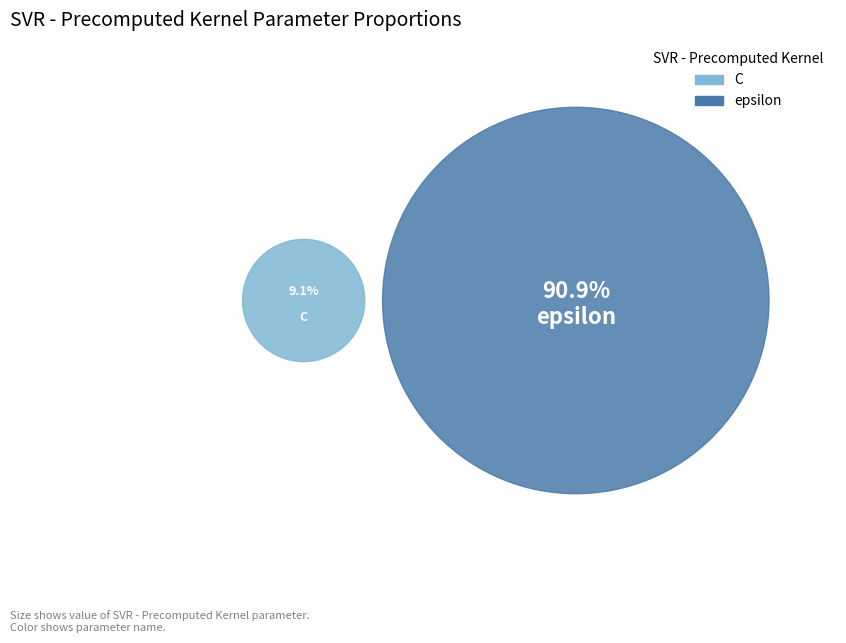

To the nearest percent, what portion does C represent?

9%